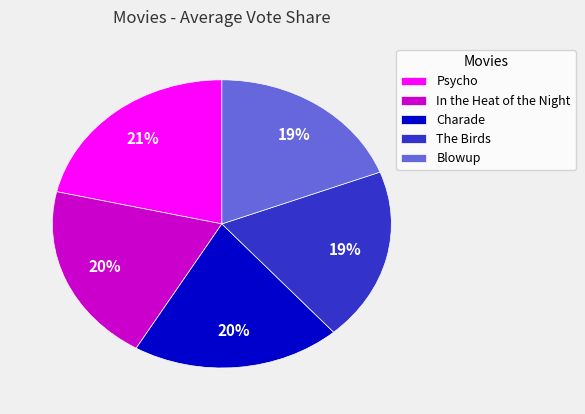

What percentage is the The Birds slice, to the nearest percent?

19%